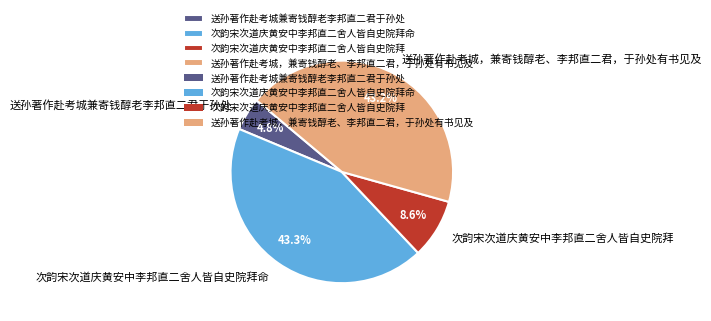

Does any single category account for the majority?

No